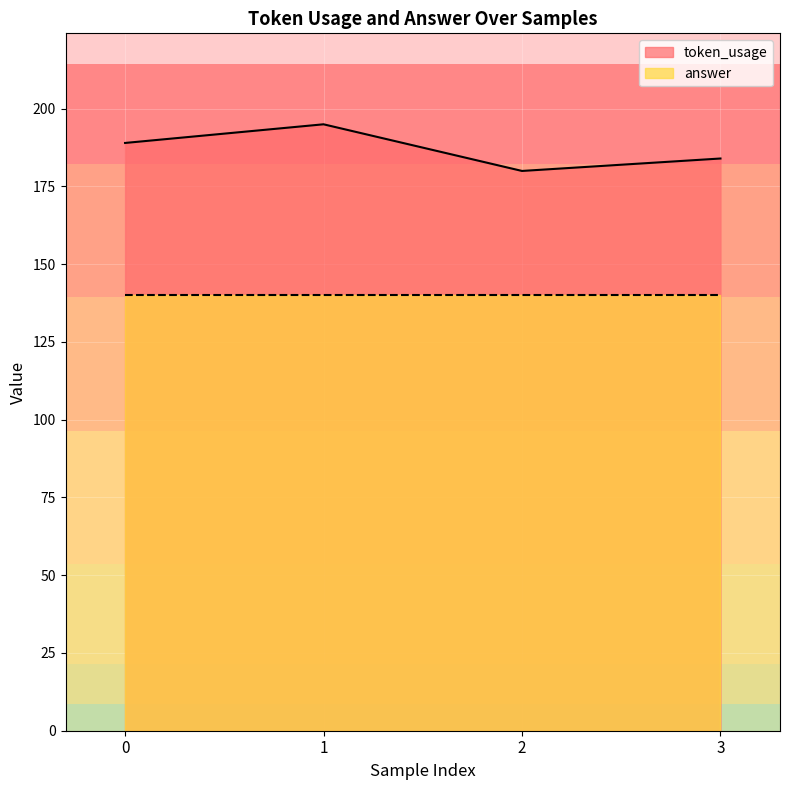

What is the value of the 2nd point from the left?

195